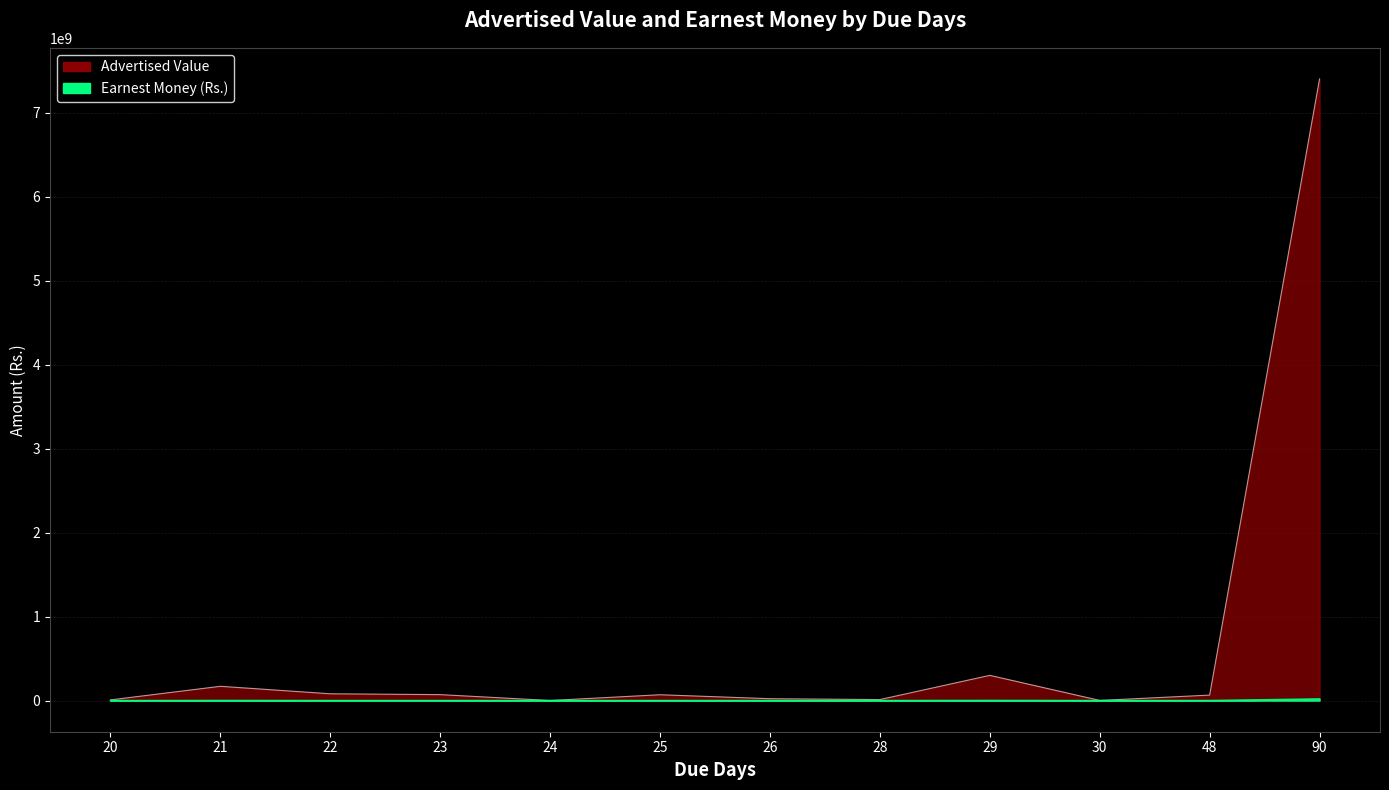

True or false: Advertised Value has more than 1 interior local peaks.

True